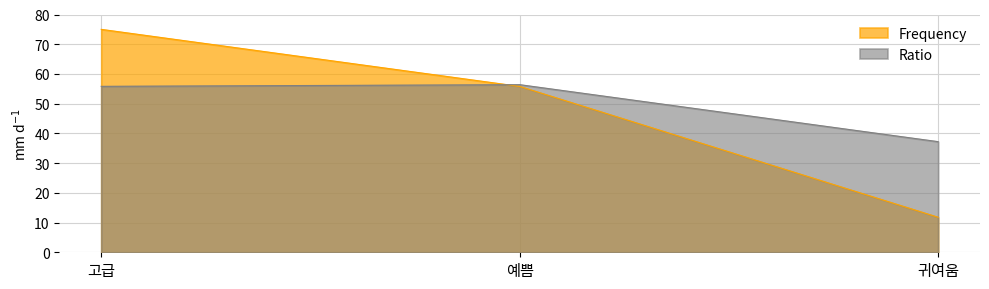

Reading right to left, transcribe all the data shown in this chart.

Frequency: 귀여움=11.8	예쁨=55.8	고급=75.0
Ratio: 귀여움=37.2	예쁨=56.4	고급=55.8